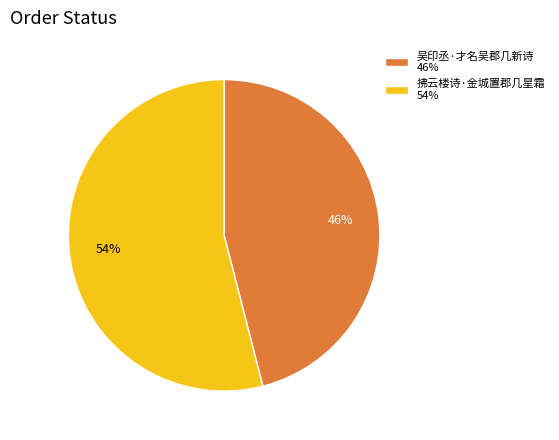

Between 拂云楼诗·金城置郡几星霜 and 吴印丞·才名吴郡几新诗, which is larger?

拂云楼诗·金城置郡几星霜